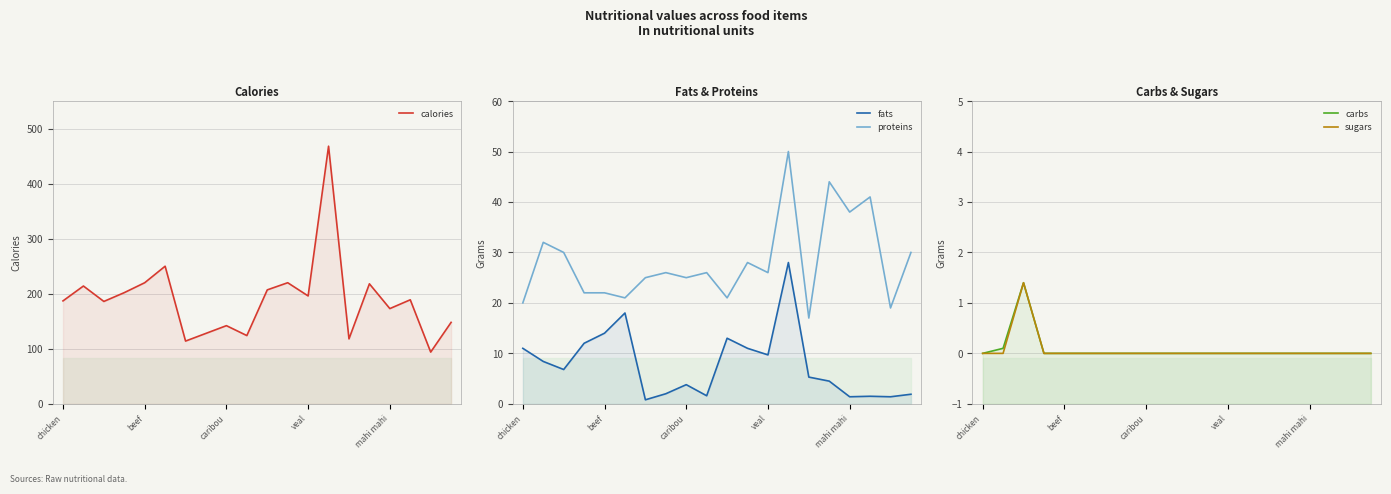

The calories series shows 279.5 at veal. True or false?

False